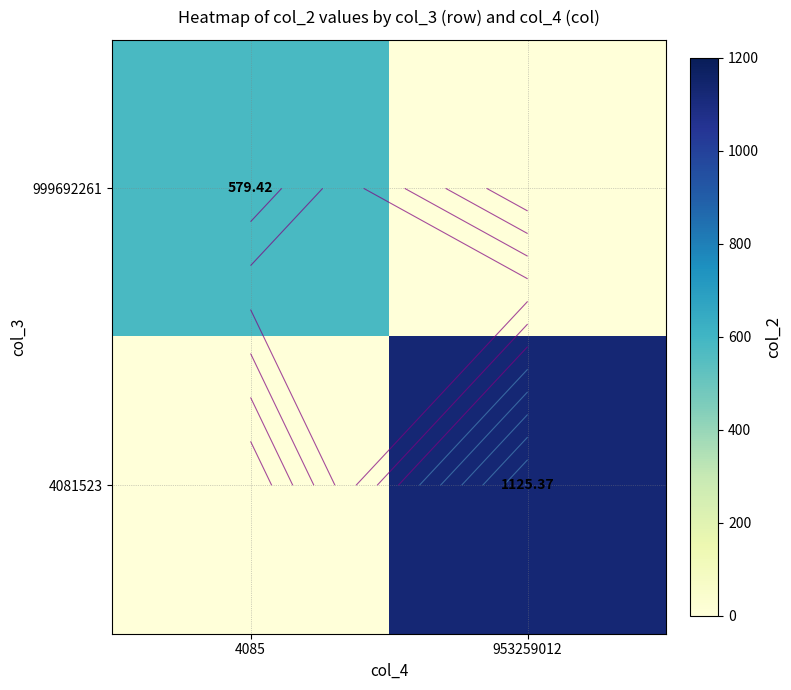

Is it true that 999692261 equals 0.0 at 953259012?

True